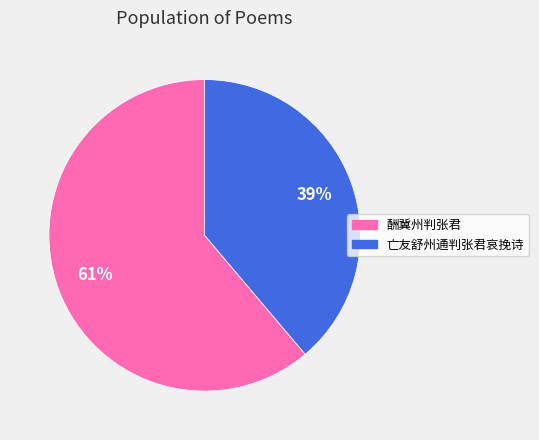

What is the ratio of the value at 酬冀州判张君 to the value at 亡友舒州通判张君哀挽诗?

1.6